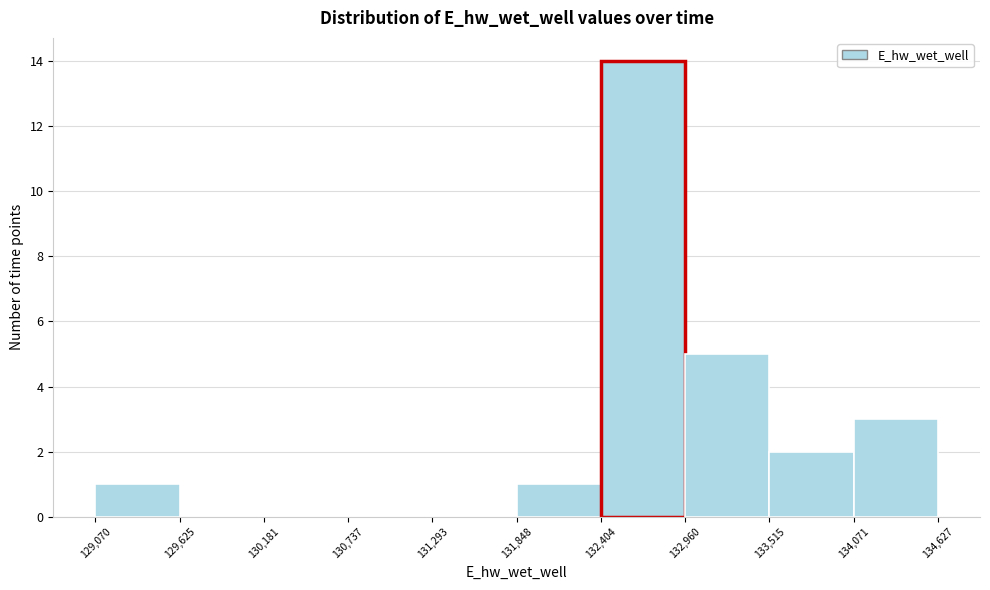

Reading left to right, transcribe this chart: for each bar, give the range it covers on the x-axis and its height. The values are not printed on the chart, so give them approximately, as read against the axis.

129,070 to 129,625: 1
129,625 to 130,181: 0
130,181 to 130,737: 0
130,737 to 131,293: 0
131,293 to 131,848: 0
131,848 to 132,404: 1
132,404 to 132,960: 14
132,960 to 133,515: 5
133,515 to 134,071: 2
134,071 to 134,627: 3